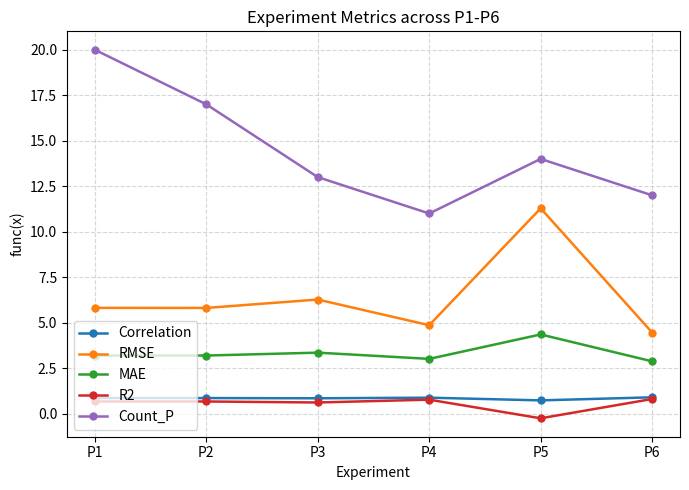

Which series has the widest spread of values?

Count_P